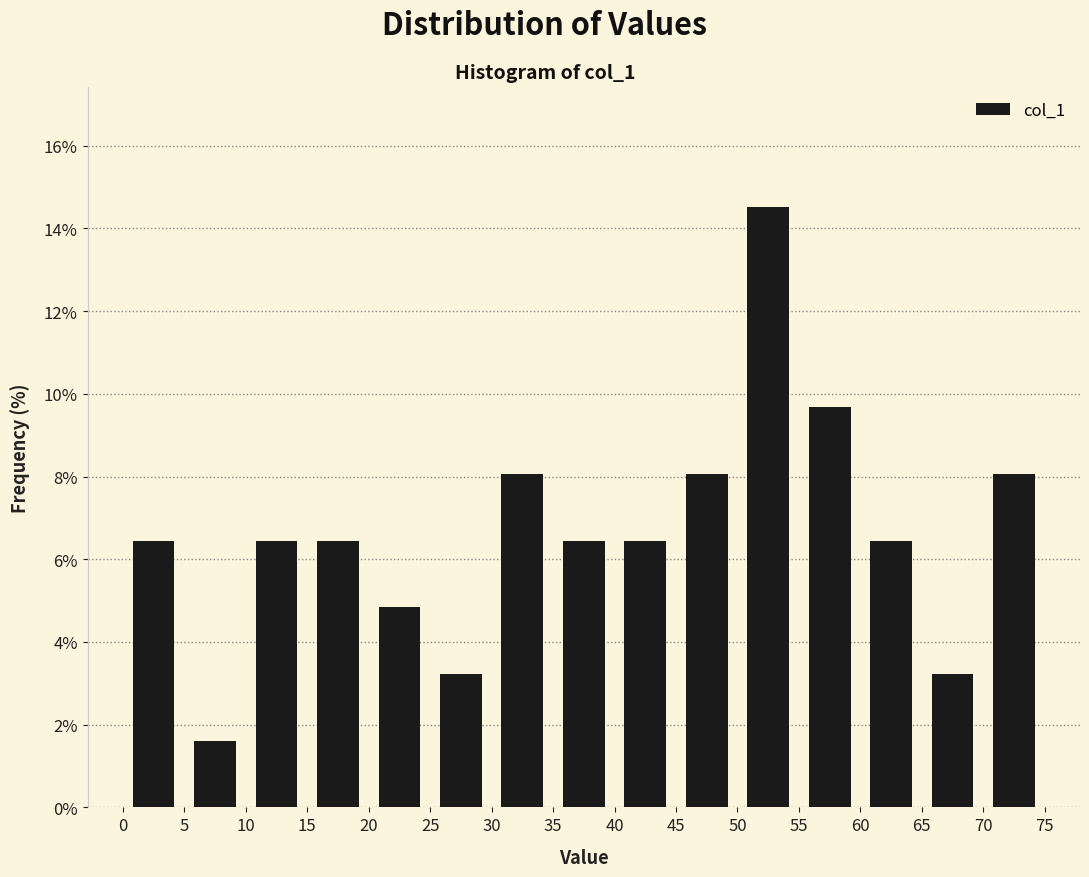

How tall is the bar that spans 70 to 75 on the x-axis? The values are not printed on the chart, so give them approximately, as read against the axis.

8.0